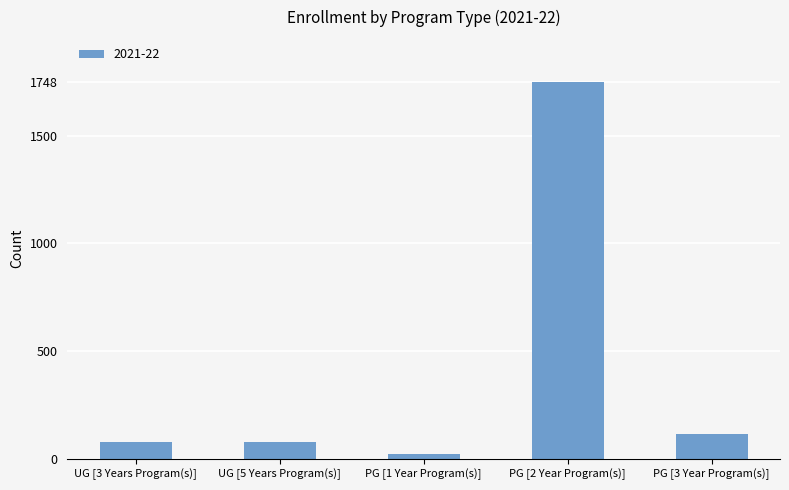

How many distinct data groups are displayed?

1